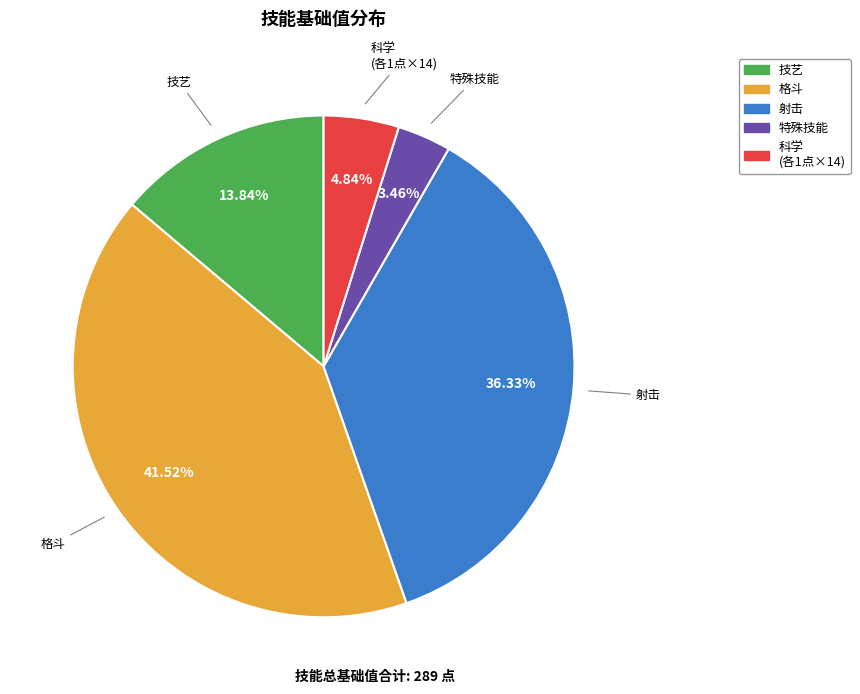

Is there any slice that represents more than half of the pie?

No